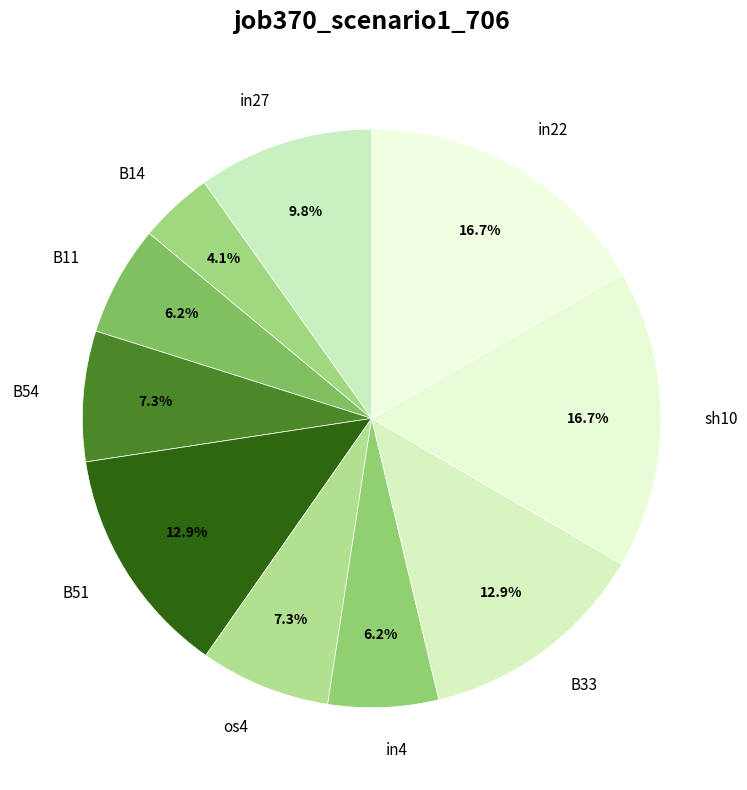

How many segments does this pie chart have?

10